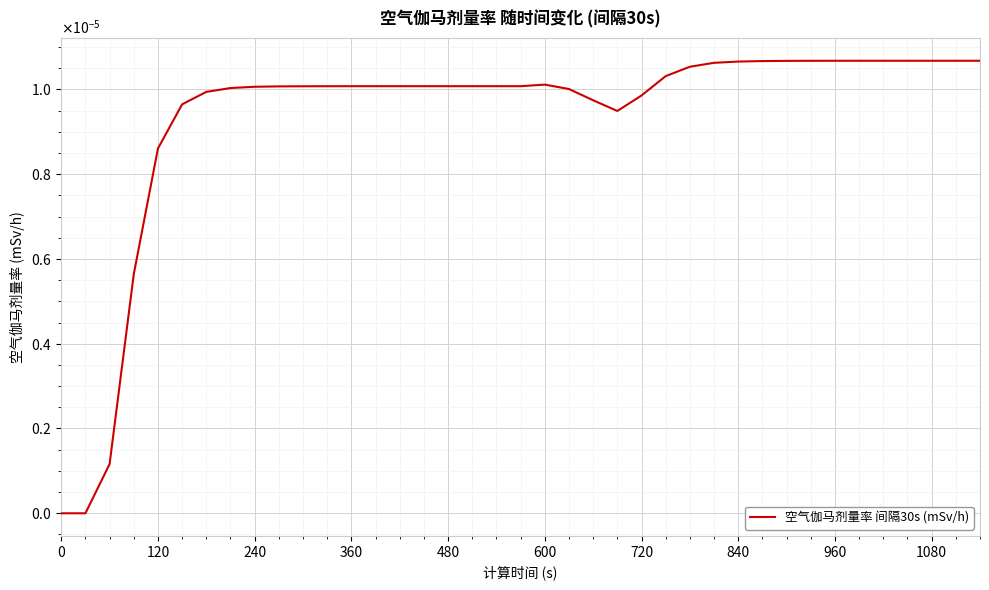

Is this an area chart (filled region under the line)?

No